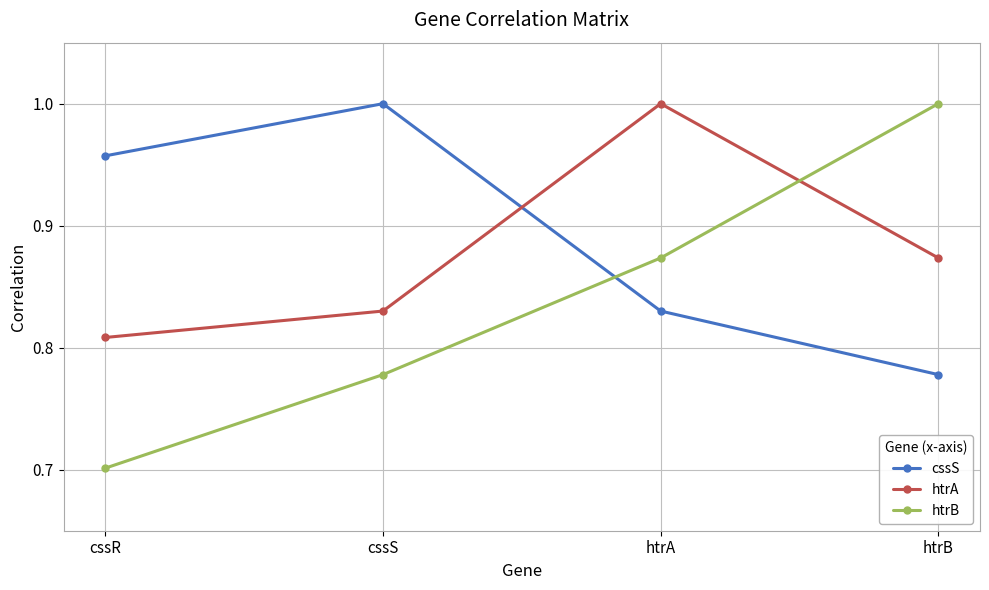

How many lines are shown in the chart?

3